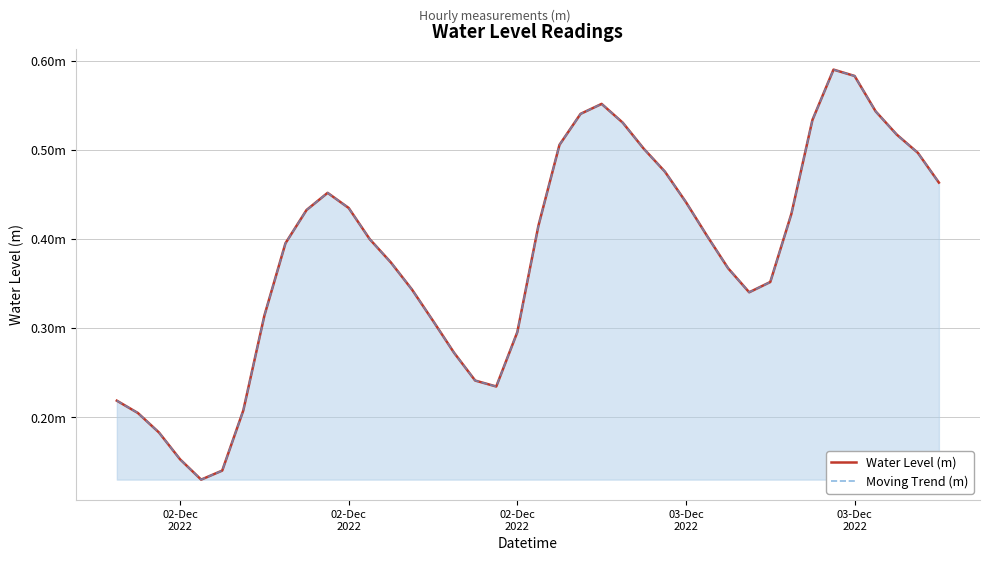

True or false: Water Level (m) has a value of 0.2 at 30.

False